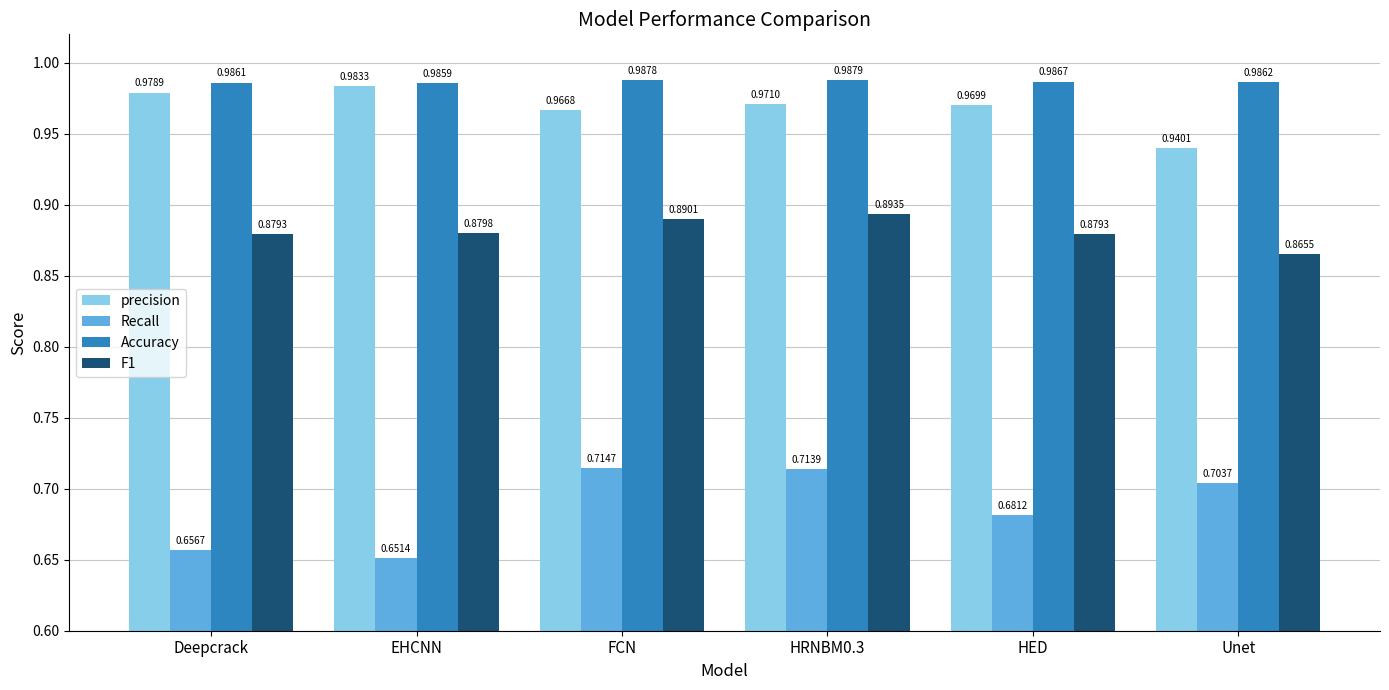

What position from the right is Deepcrack?

6